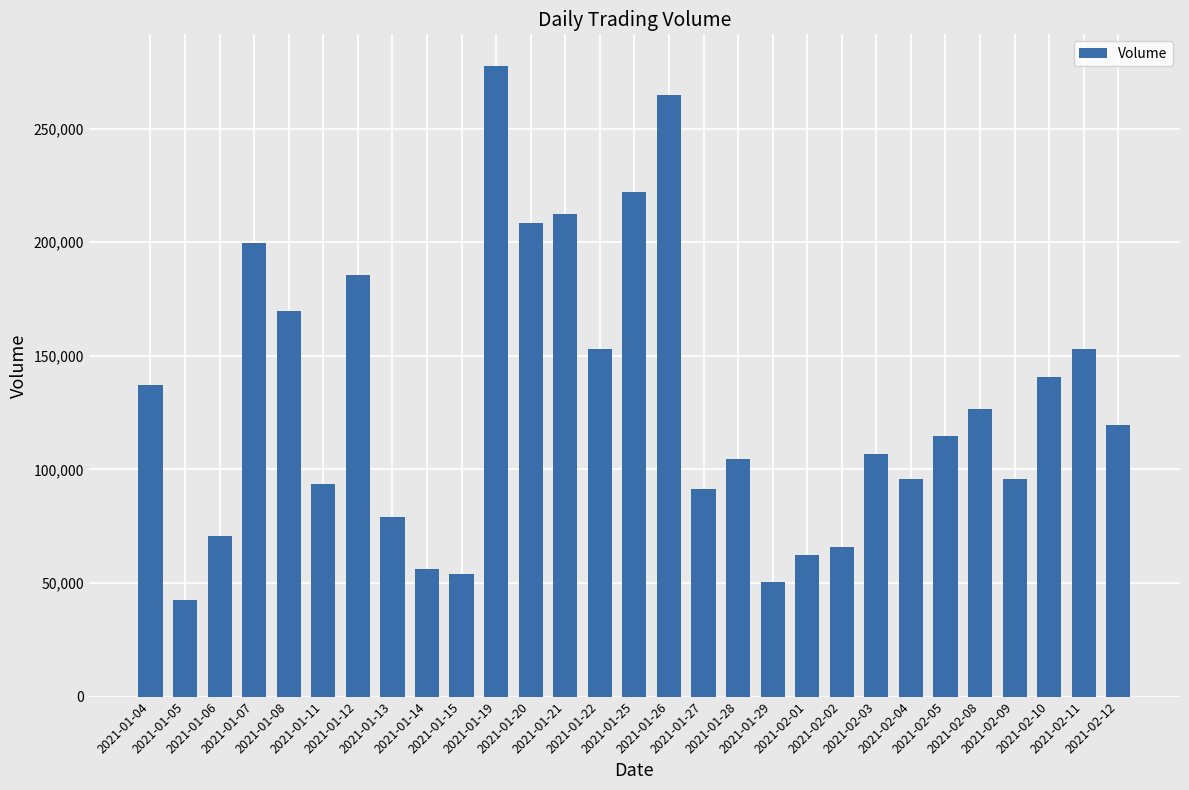

Which label corresponds to the smallest value in the chart?

2021-01-05